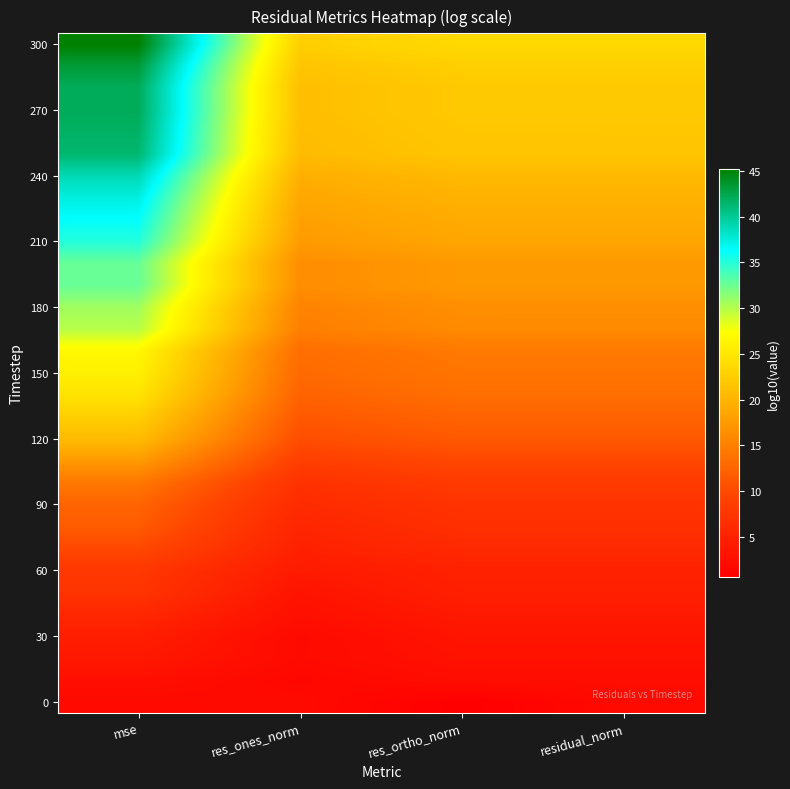

What is the greatest value displayed?

45.3